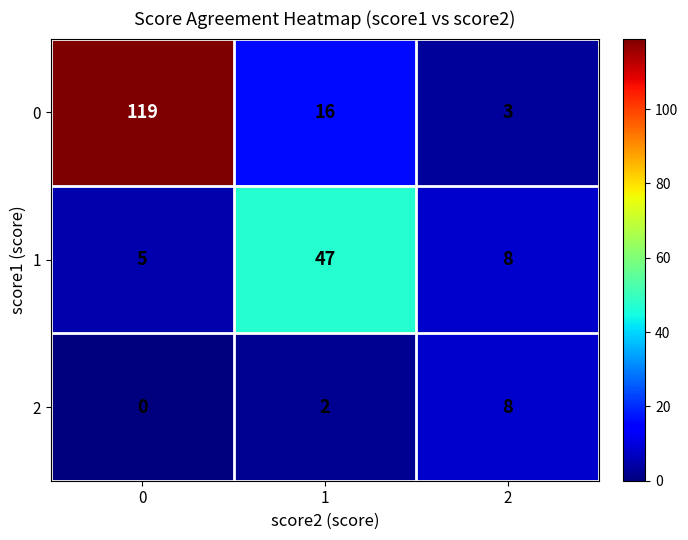

What is the difference between the highest and lowest values at 2?

5